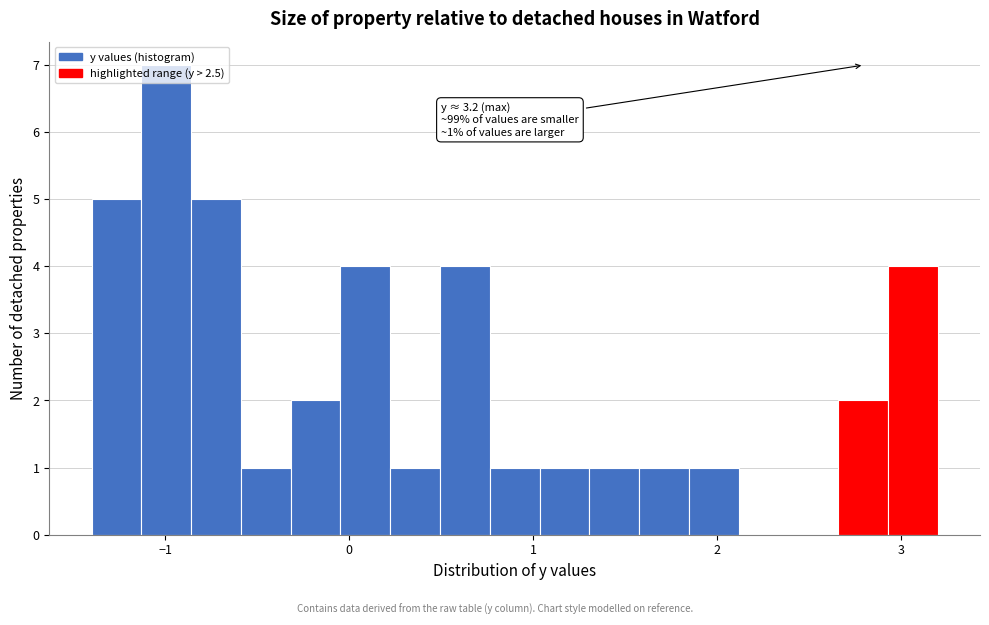

Around what value on the x-axis is the tallest bar? Give the approximate position of its centre, as read against the axis.

-1.0